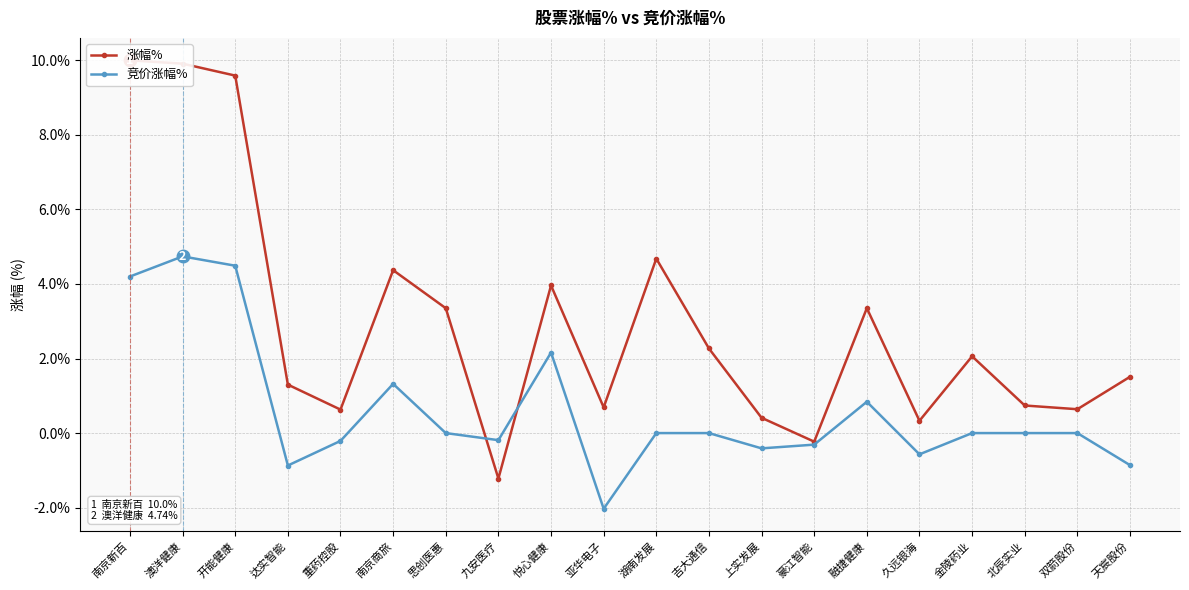

What is the label of the 16th point from the right?

重药控股